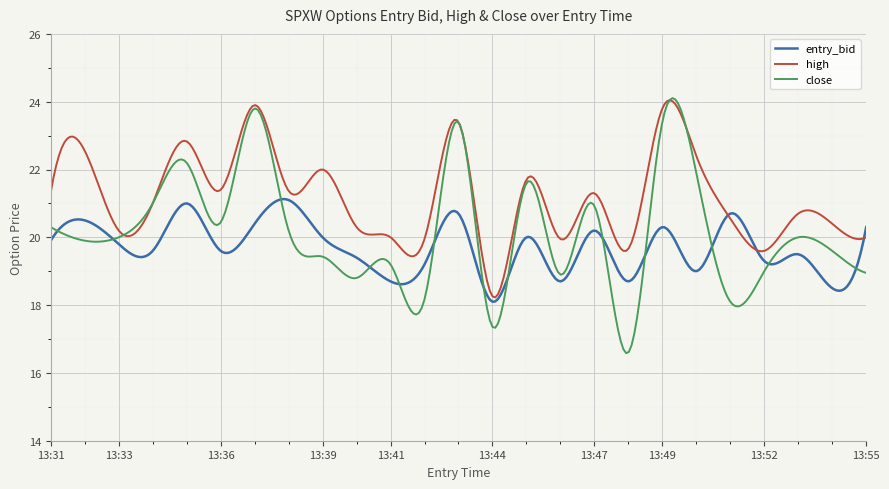

List the series in order of their overall mean, lowest first.

entry_bid, close, high